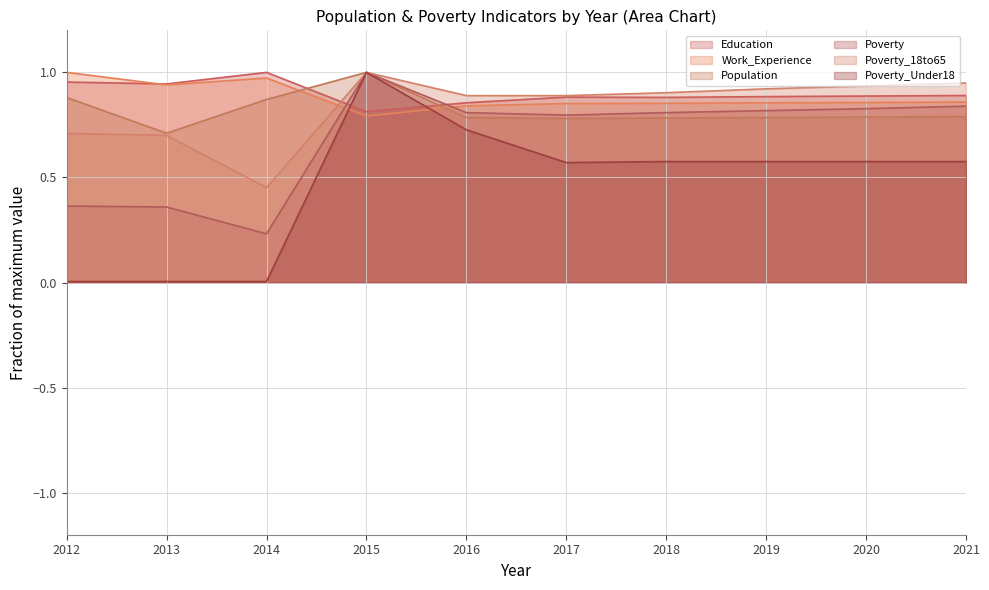

What is the sum of the Poverty values at 2013 and 2012?

0.7